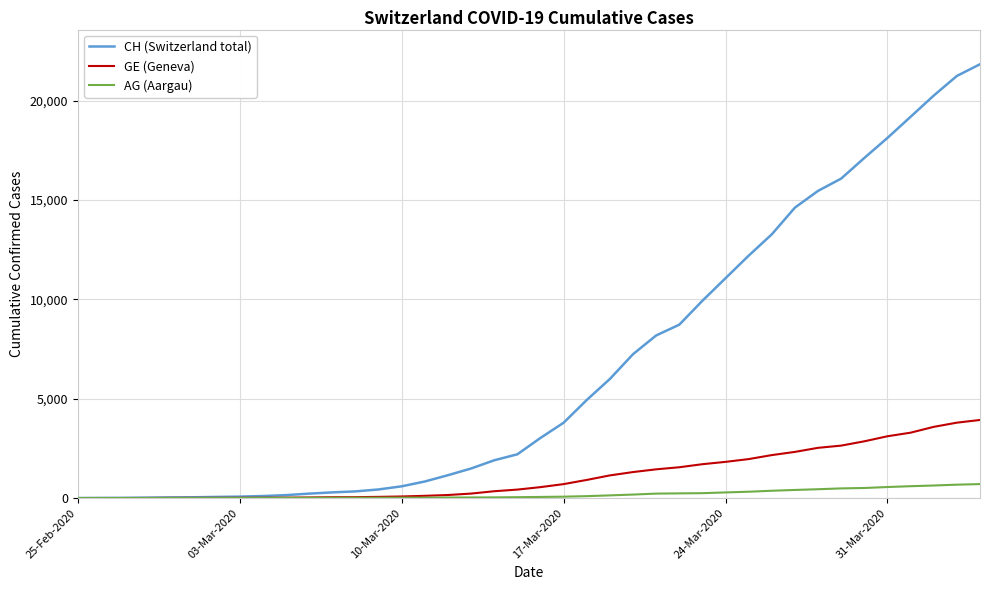

Which series has the widest spread of values?

CH (Switzerland total)